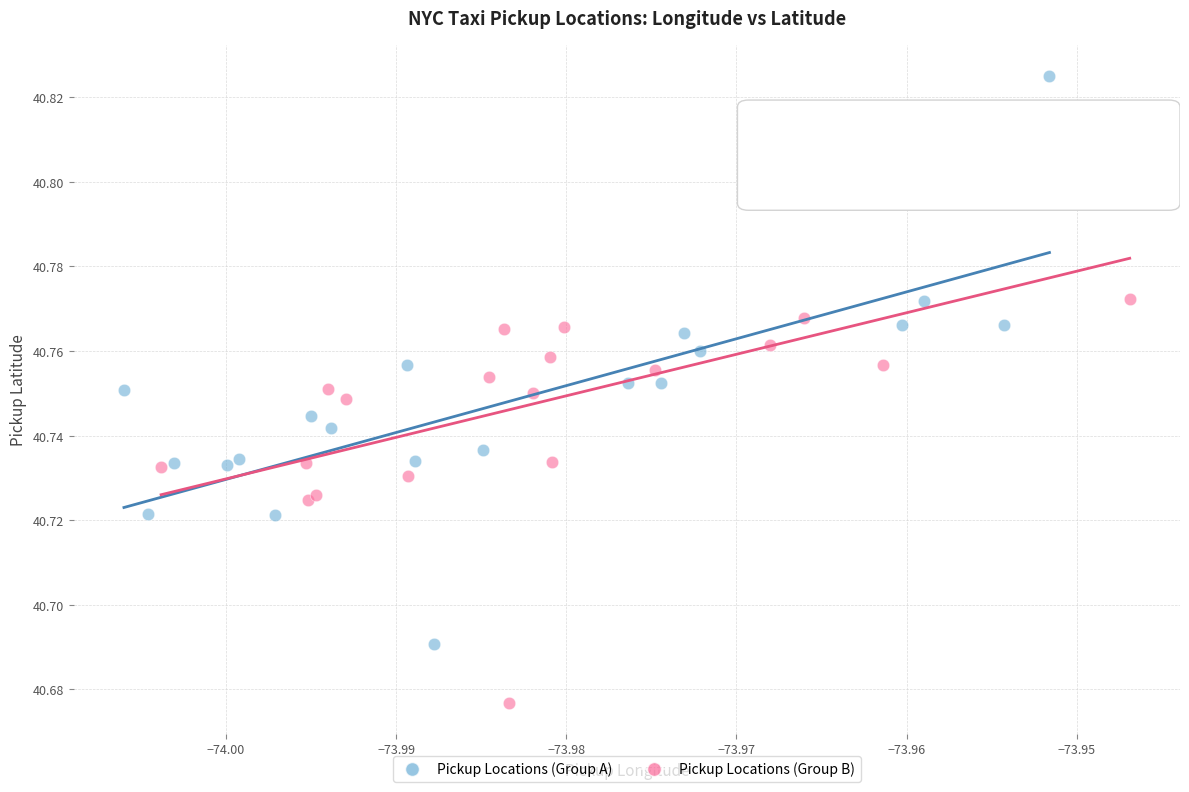

Which series reaches the maximum Y coordinate?

Pickup Locations (Group A)